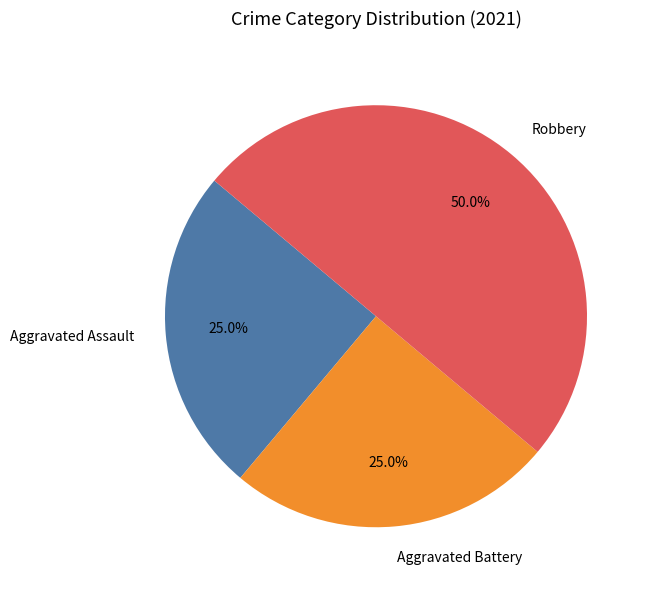

To the nearest percent, what is the combined percentage of Aggravated Battery and Aggravated Assault?

50%